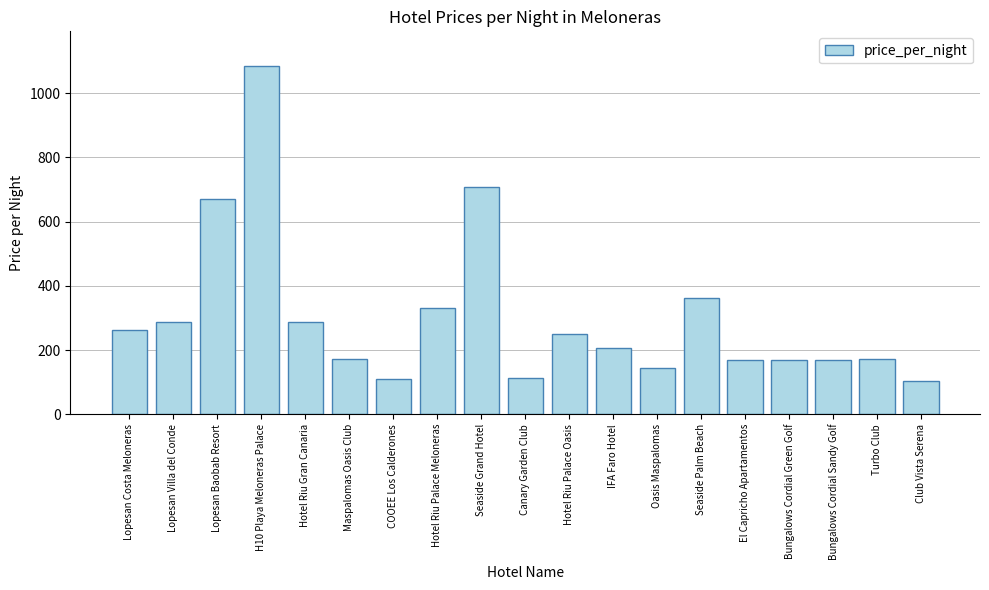

The value at Canary Garden Club is 112. True or false?

True